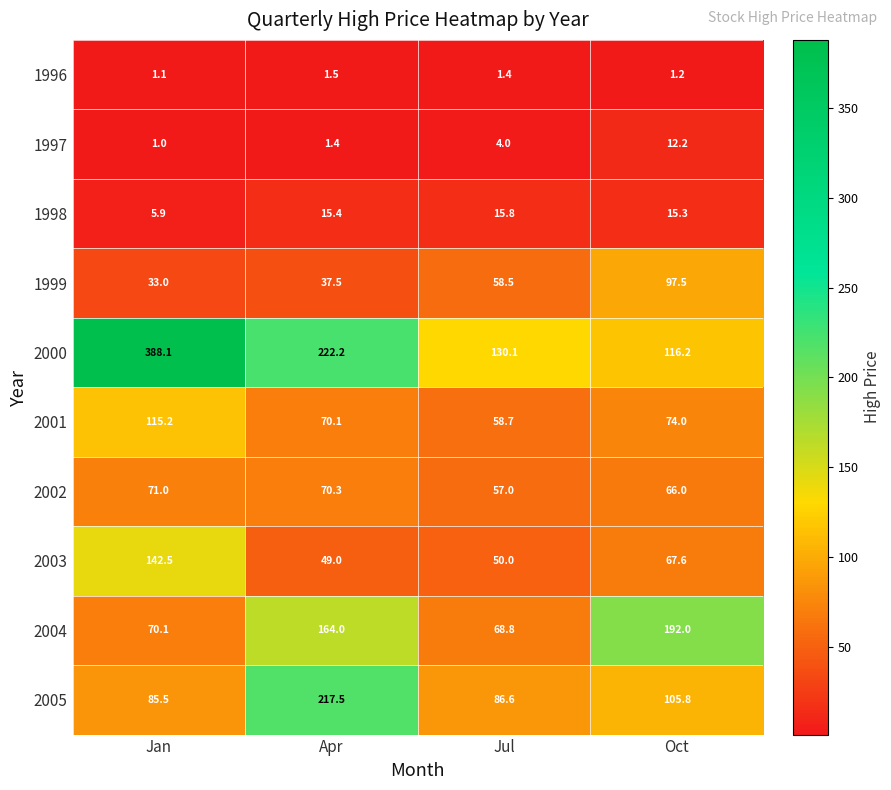

True or false: 1999 has a value of 96.4 at Jul.

False